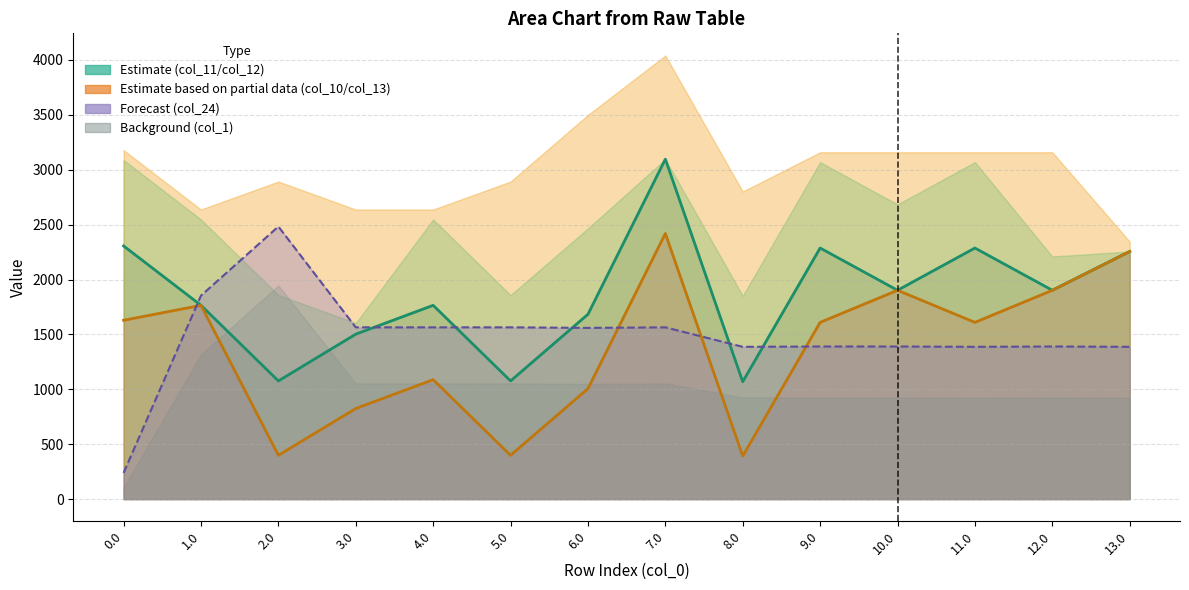

Between 6.0 and 5.0, which is larger?

6.0